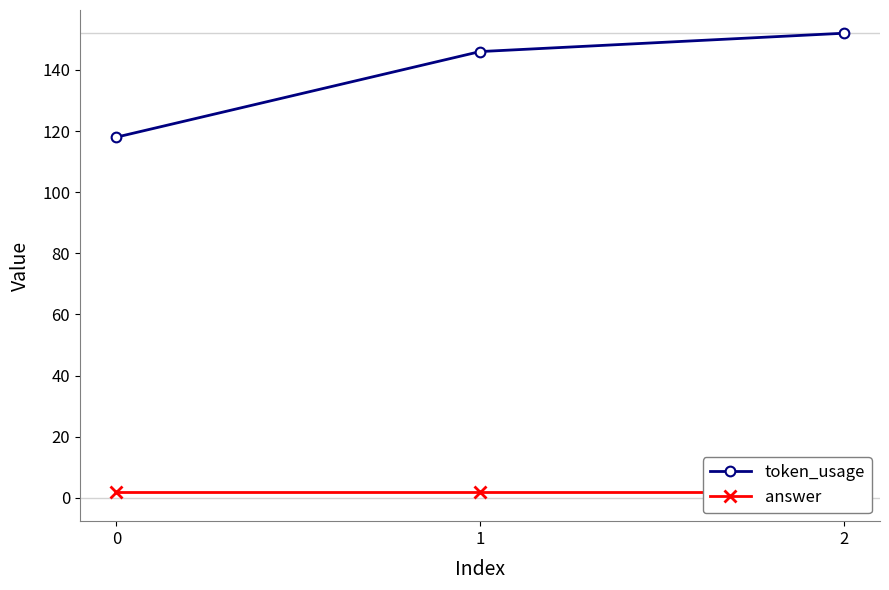

Is this an area chart (filled region under the line)?

No